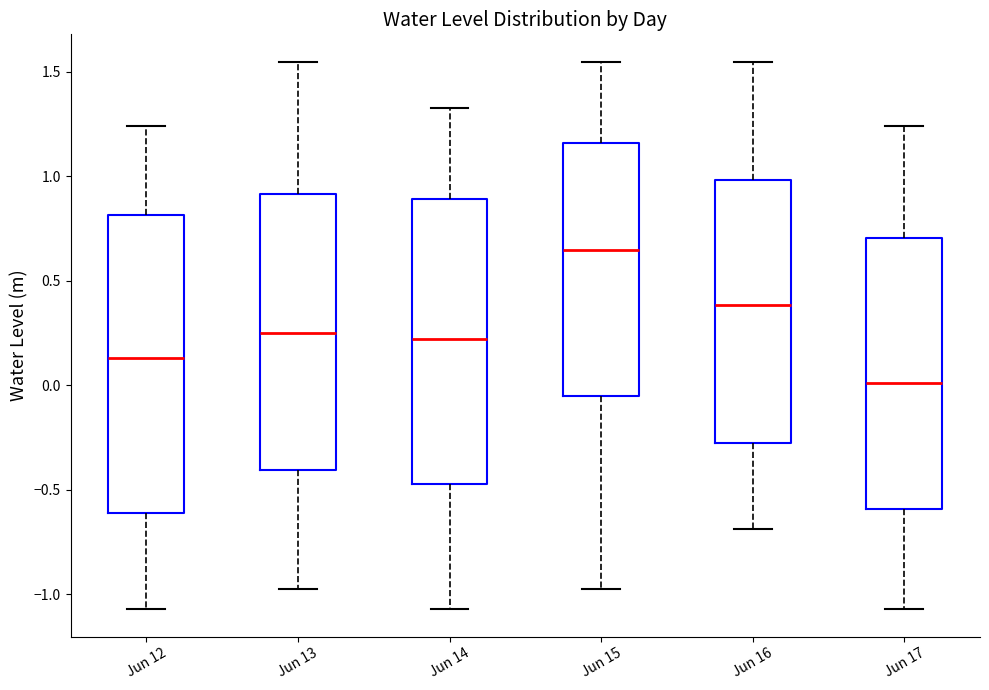

Reading left to right, read every box against the y-axis: the position of its median line, the range the box covers, and the ends of its whiskers. The values are not printed on the chart, so give them approximately, as read against the axis.

Jun 12: median 0.15, box -0.60 to 0.80, whiskers -1.05 to 1.25
Jun 13: median 0.25, box -0.40 to 0.90, whiskers -0.95 to 1.55
Jun 14: median 0.20, box -0.45 to 0.90, whiskers -1.05 to 1.35
Jun 15: median 0.65, box -0.05 to 1.15, whiskers -0.95 to 1.55
Jun 16: median 0.40, box -0.30 to 1.00, whiskers -0.70 to 1.55
Jun 17: median 0.00, box -0.60 to 0.70, whiskers -1.05 to 1.25